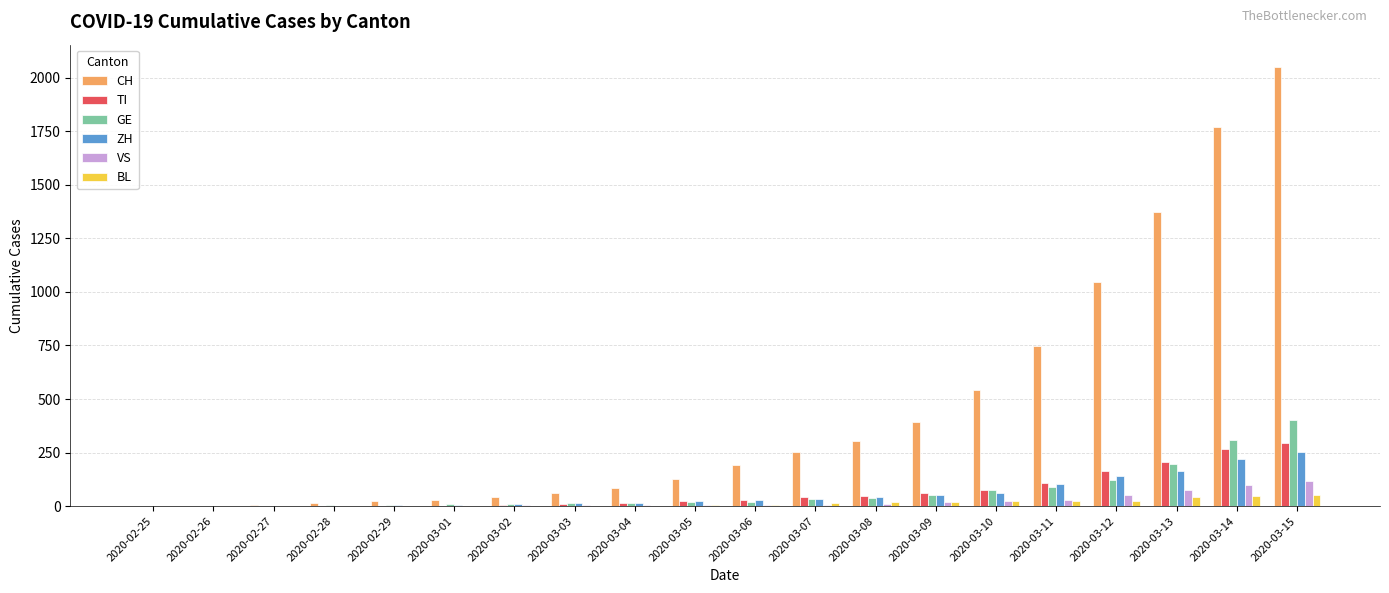

What is the spread (max minus min) of values at 2020-03-13?

1331